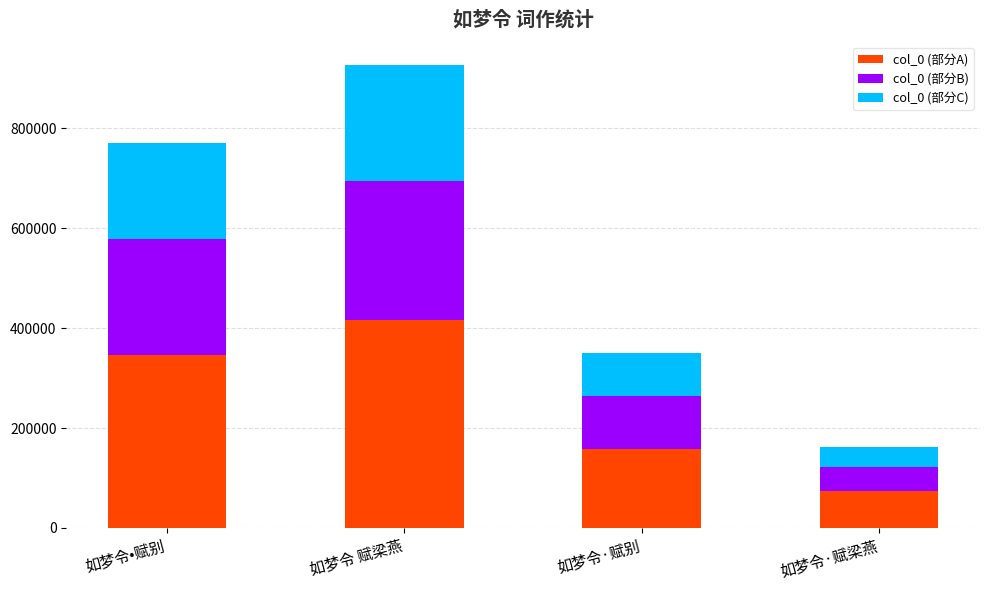

Are the bars grouped side by side (vs. stacked)?

No